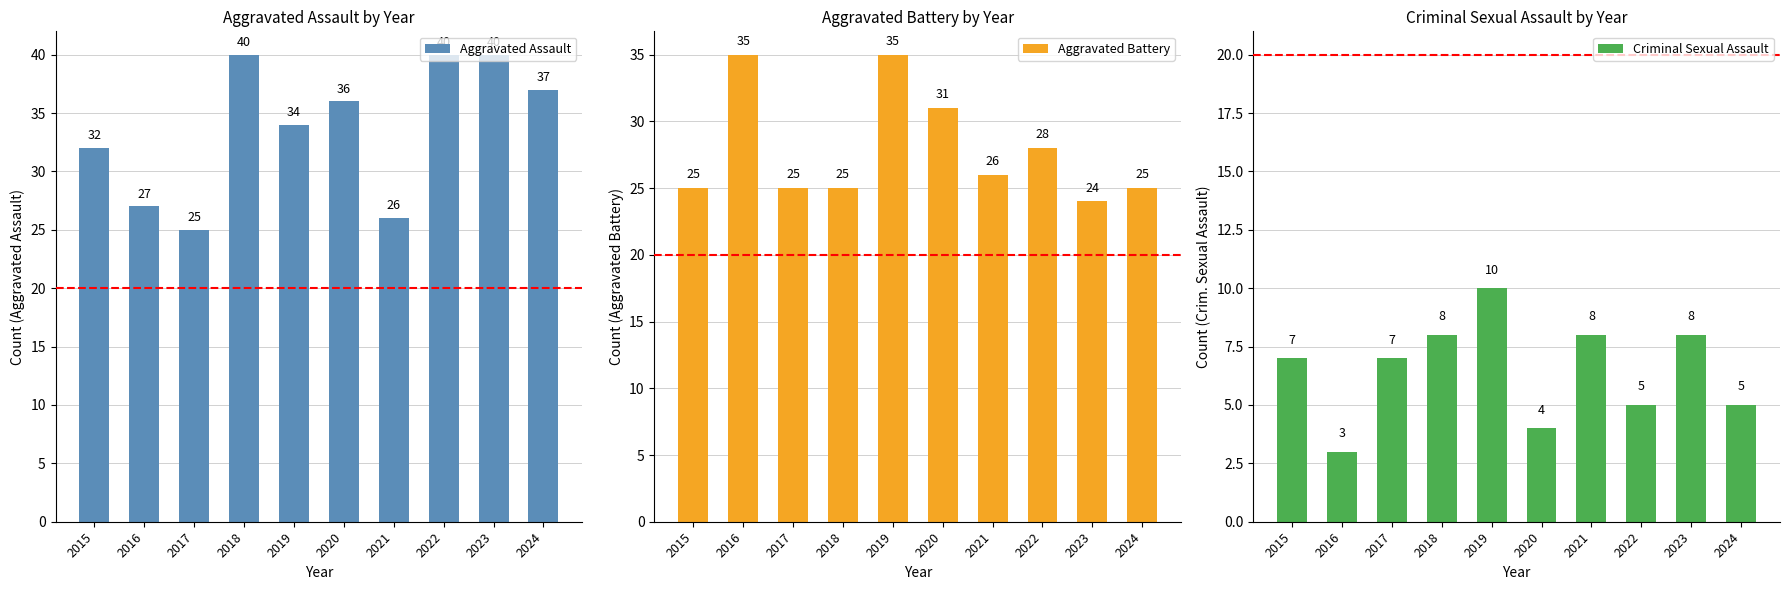

How many groups of bars are there?

10